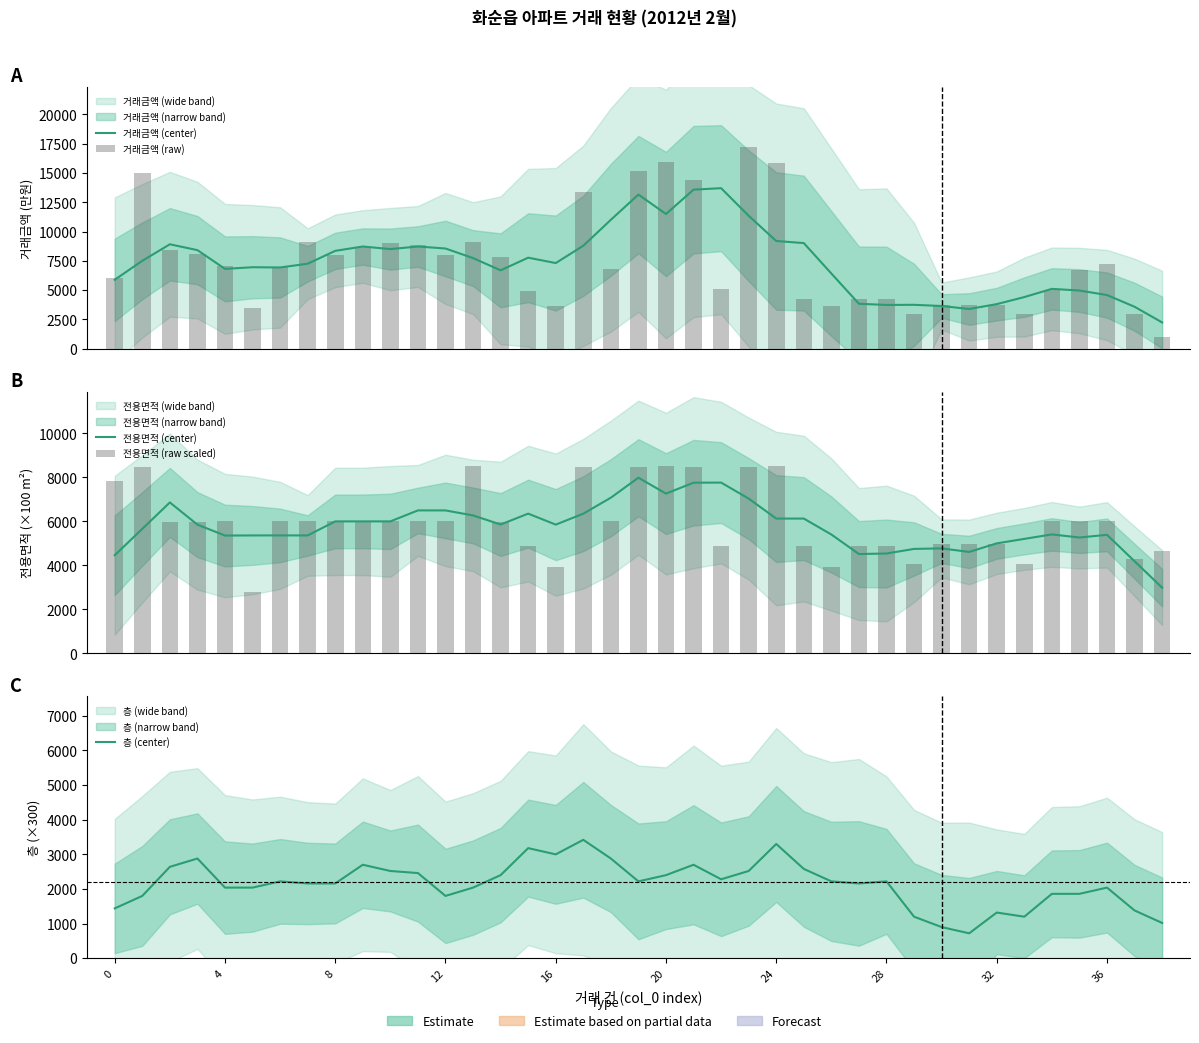

Which has a higher value, 24 or 11?

24